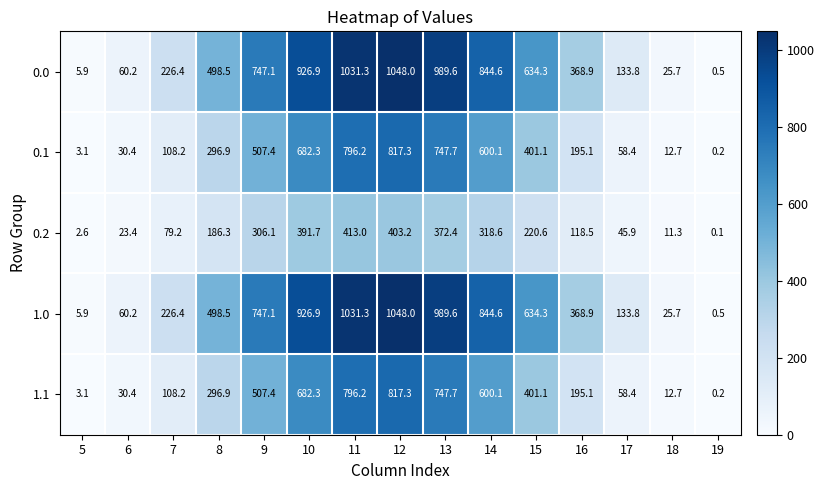

Count the number of categories in the chart.

15